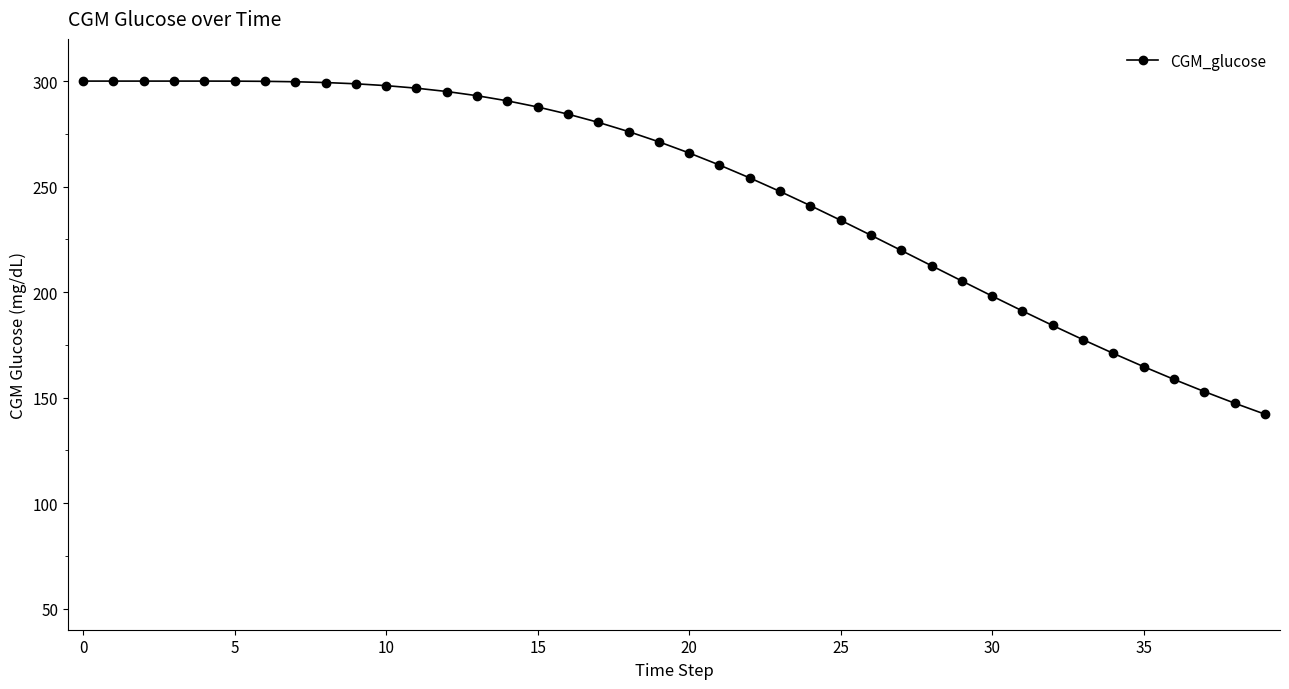

What is the sum of all values?

9925.7